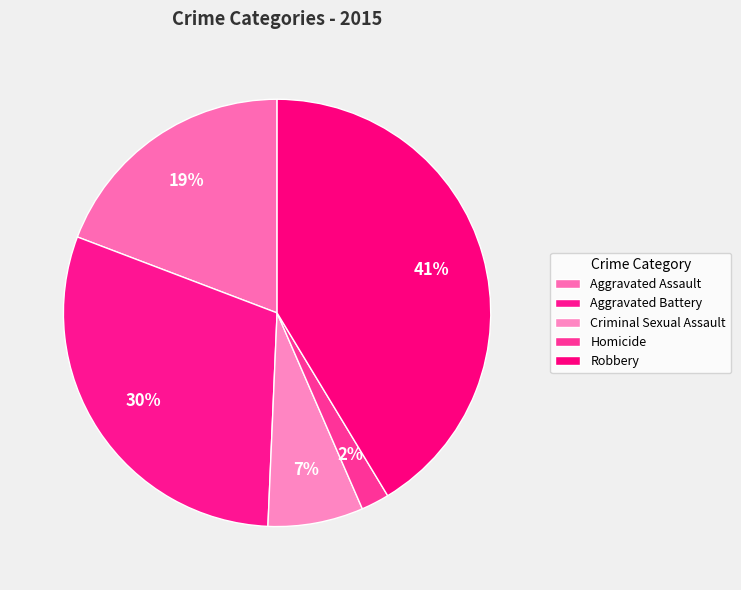

Is there a majority slice in this chart?

No